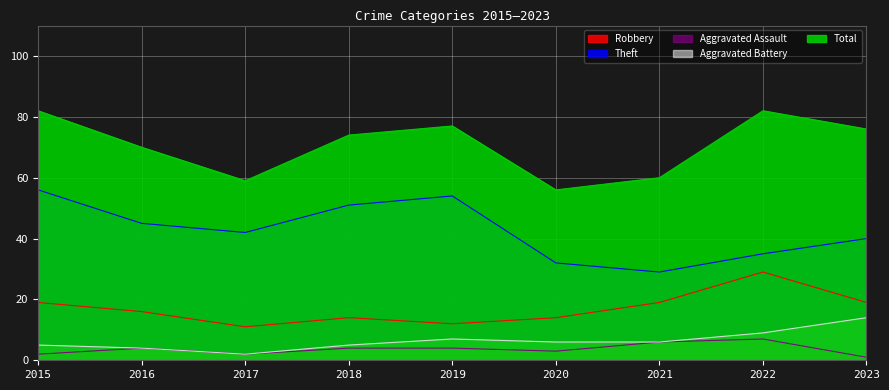

Rank the series by their maximum value, from lowest to highest.

Aggravated Assault, Aggravated Battery, Robbery, Theft, Total